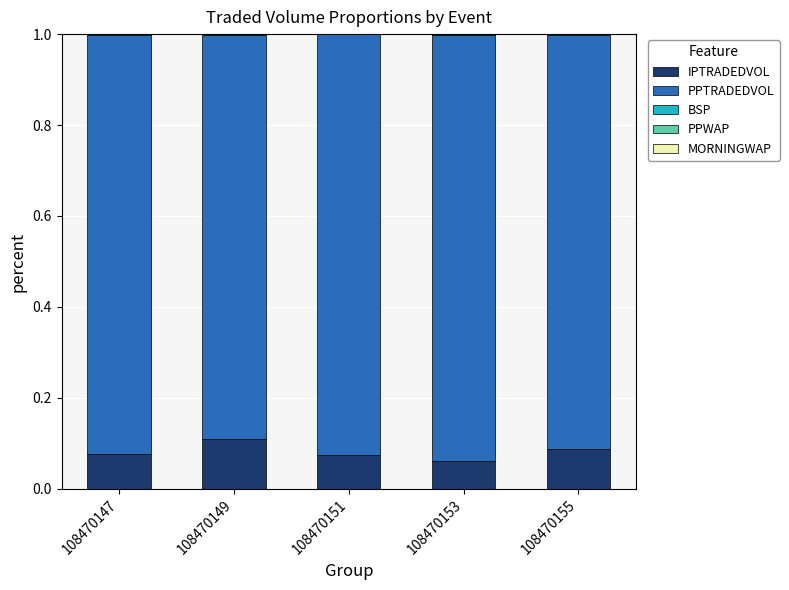

Are the bars horizontal?

No